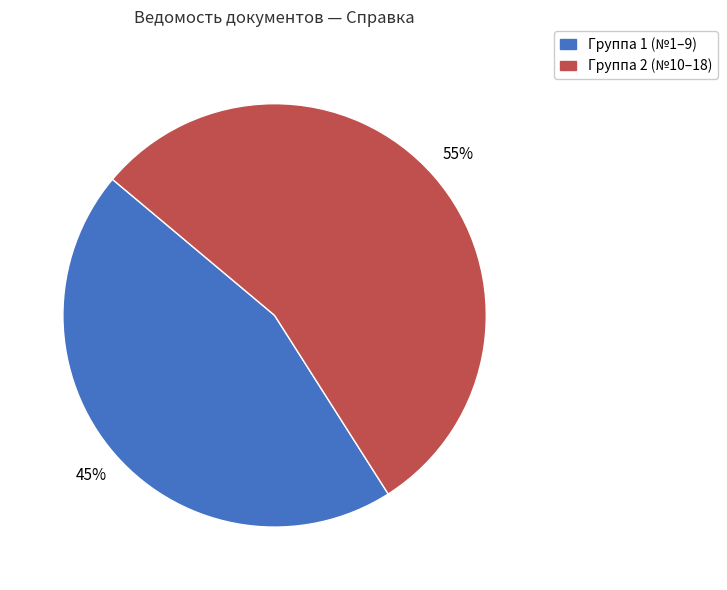

Is there a majority slice in this chart?

Yes